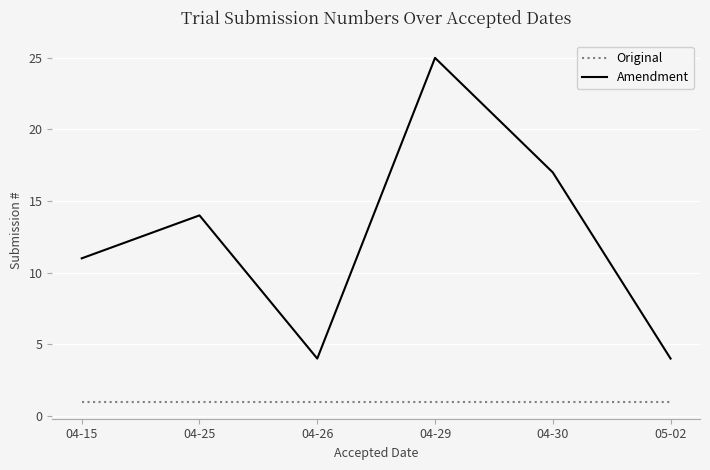

What position from the right is 04-26?

4